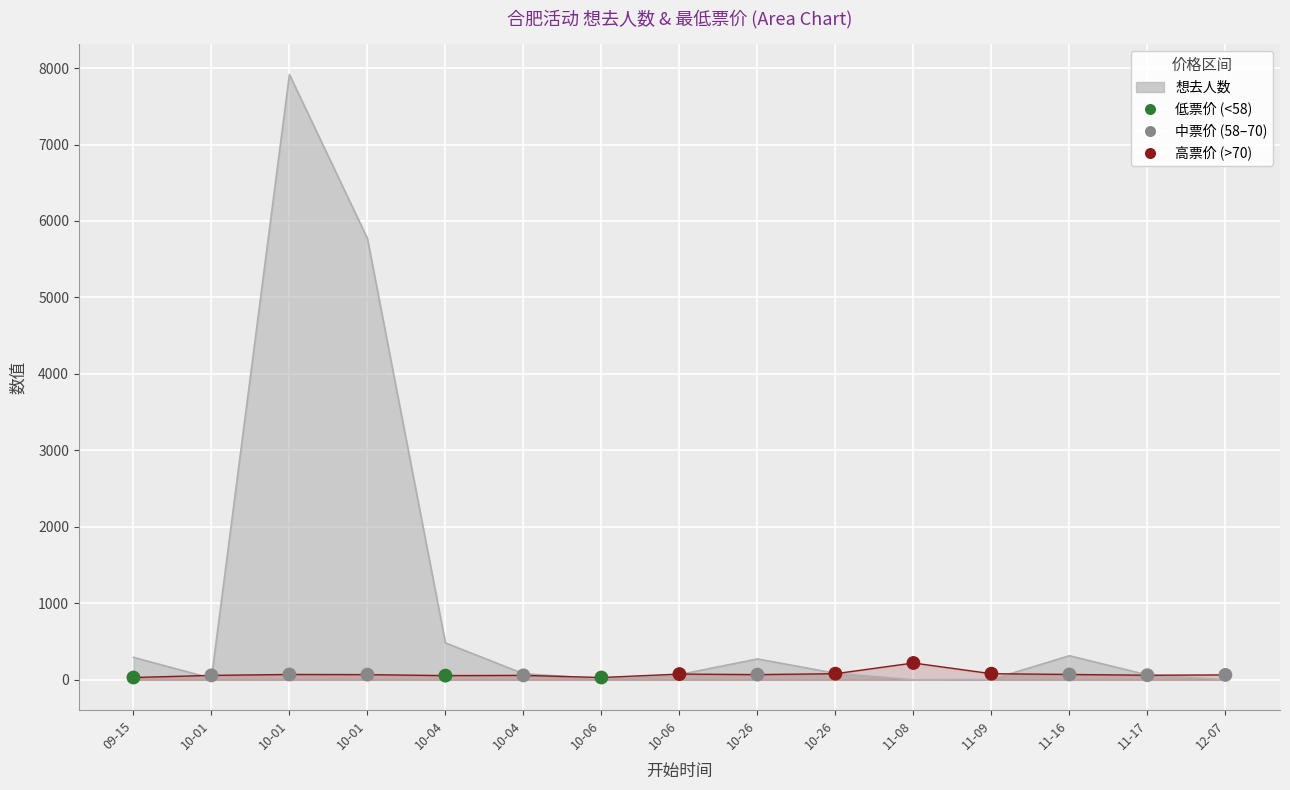

Which has a higher value, 10-26 or 10-01?

10-26